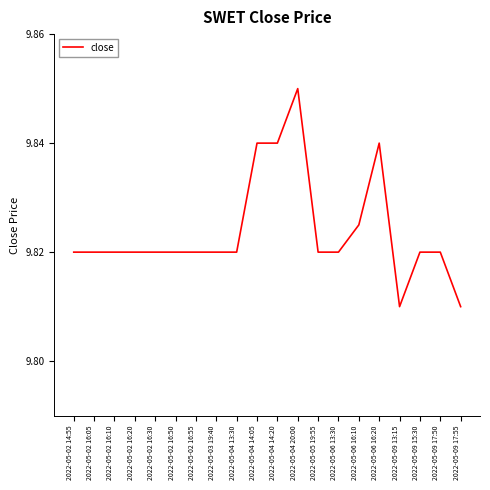

Count the number of categories in the chart.

20